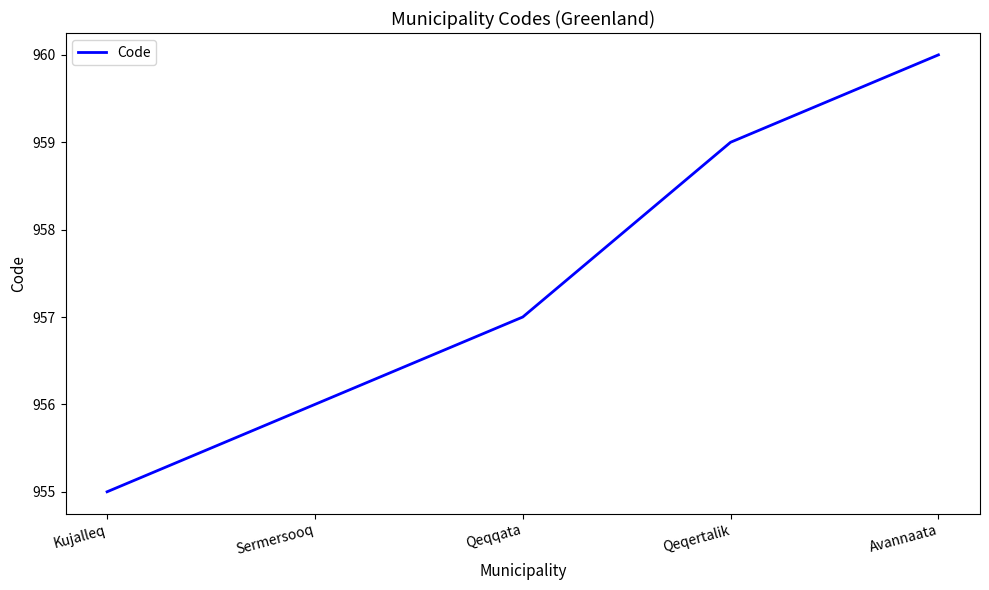

Is it true that the value at Kujalleq is 1459?

False